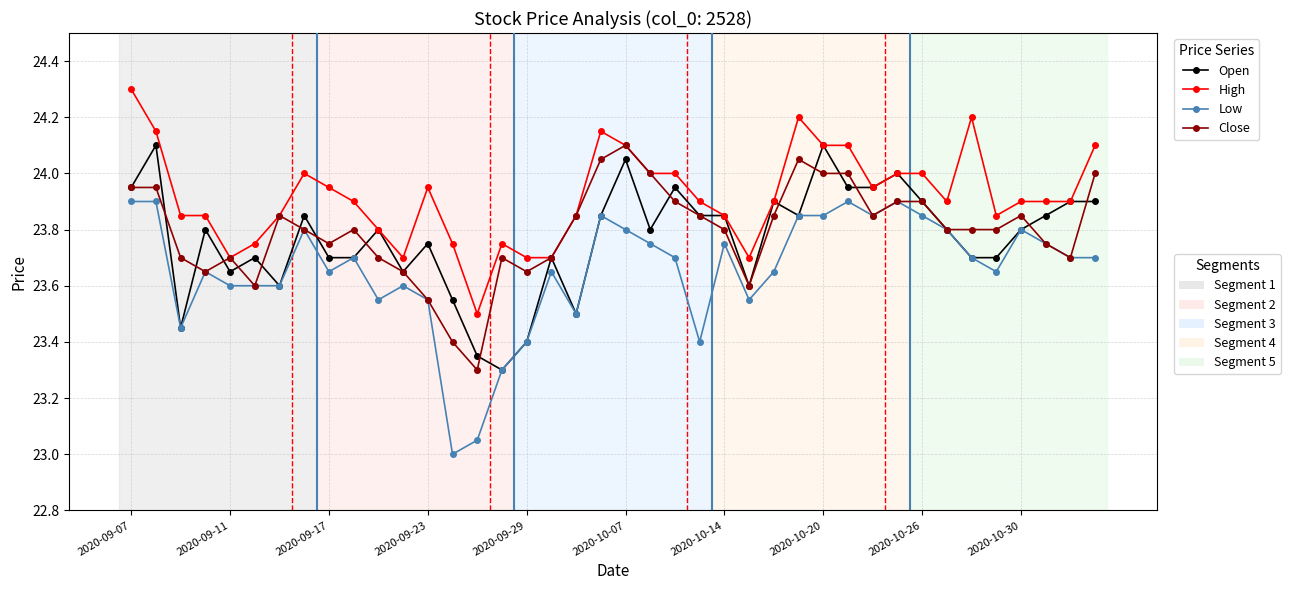

What is the minimum value shown in the chart?

23.0